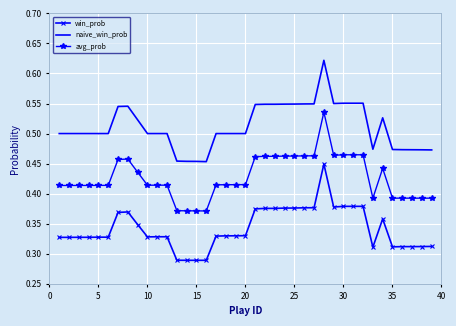

Which series has the largest range (max minus min)?

naive_win_prob